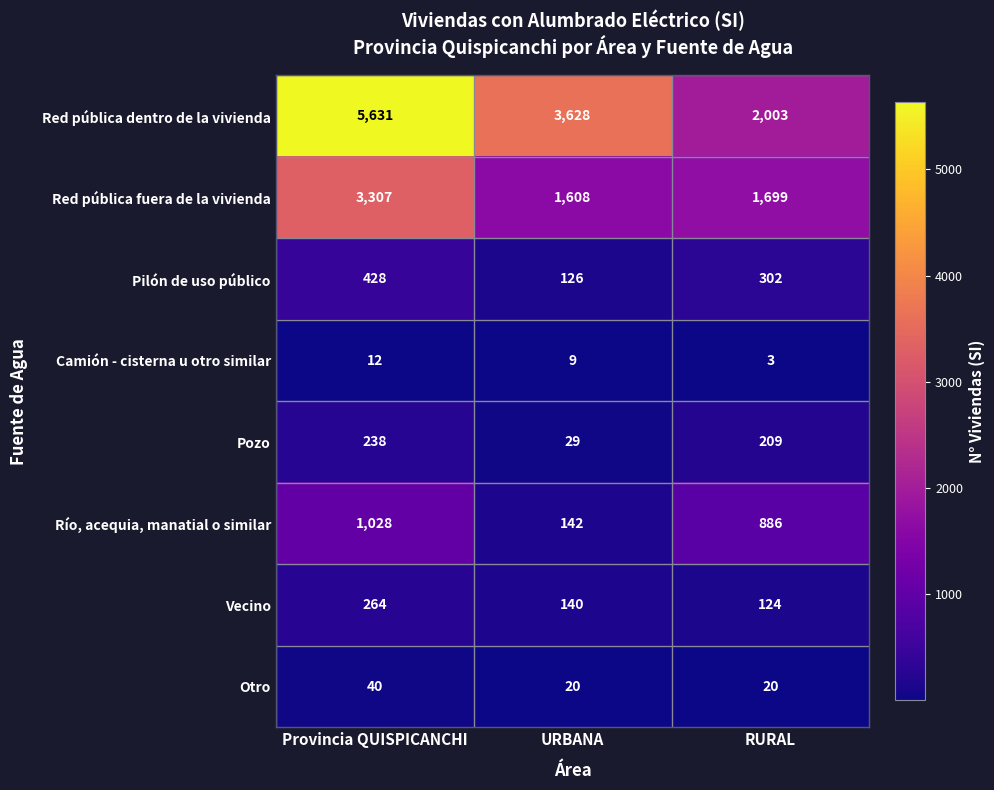

What is the total value across all series at Provincia QUISPICANCHI?

10948